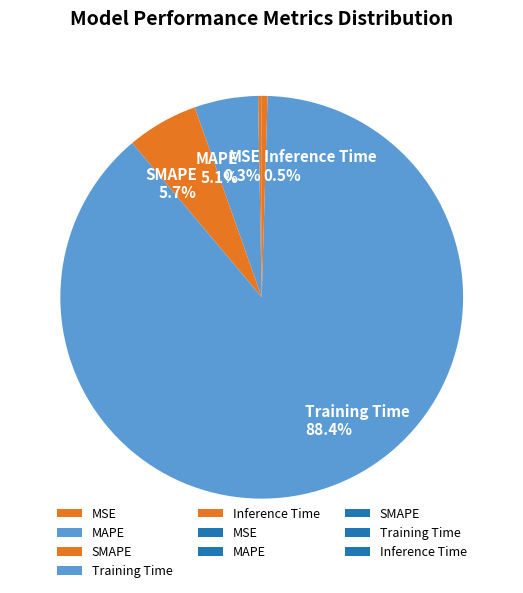

To the nearest percent, what percentage of the pie is MAPE?

5%